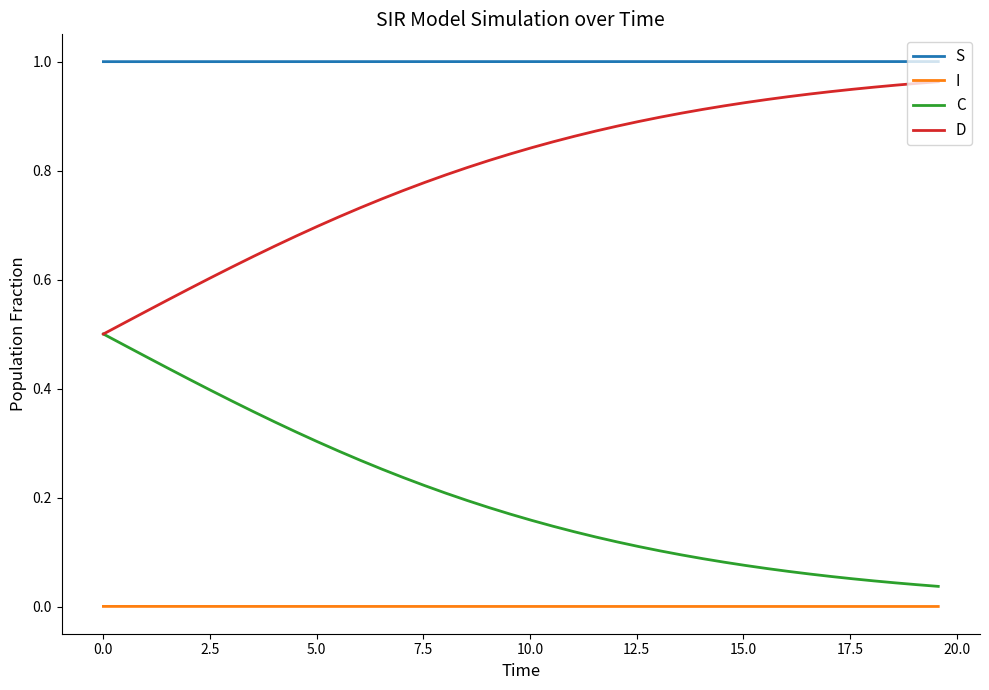

True or false: S and D cross at least once.

False